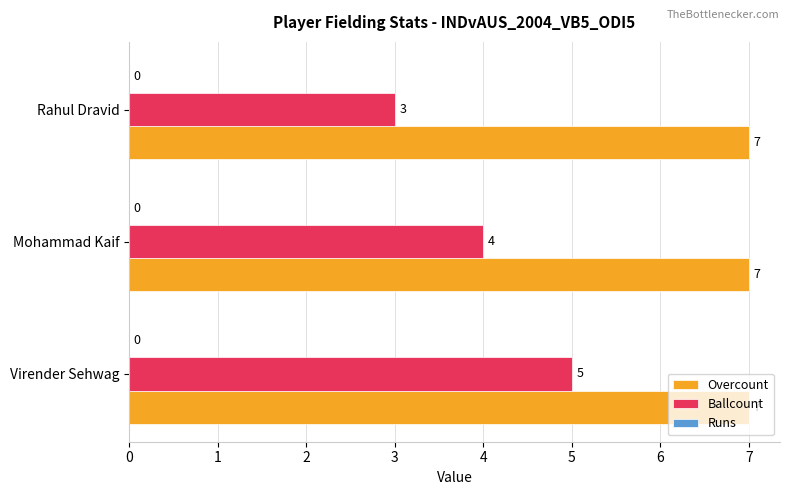

What is the sum of all Ballcount values?

12